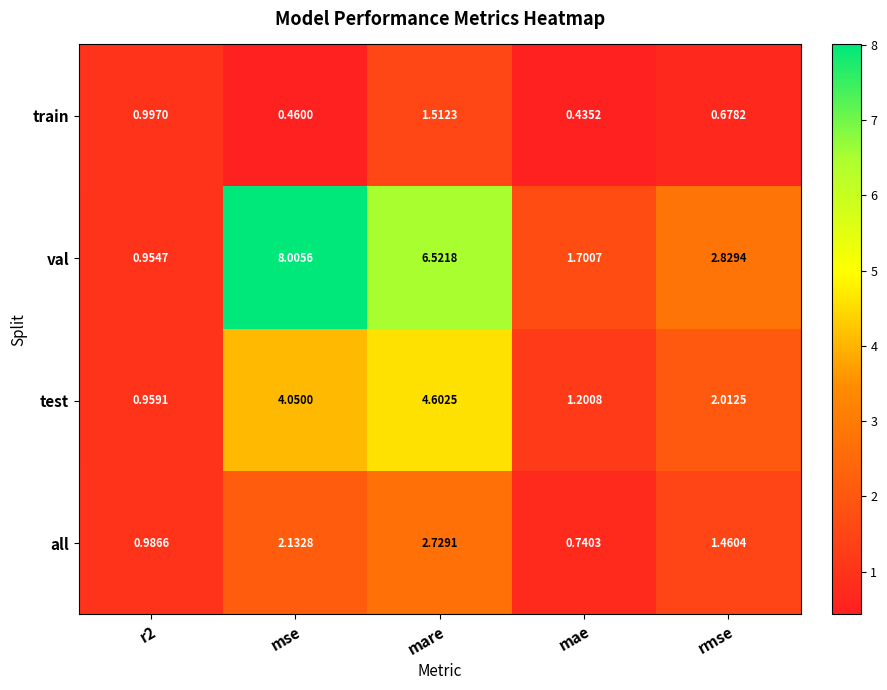

Which series has the largest total across all categories?

val